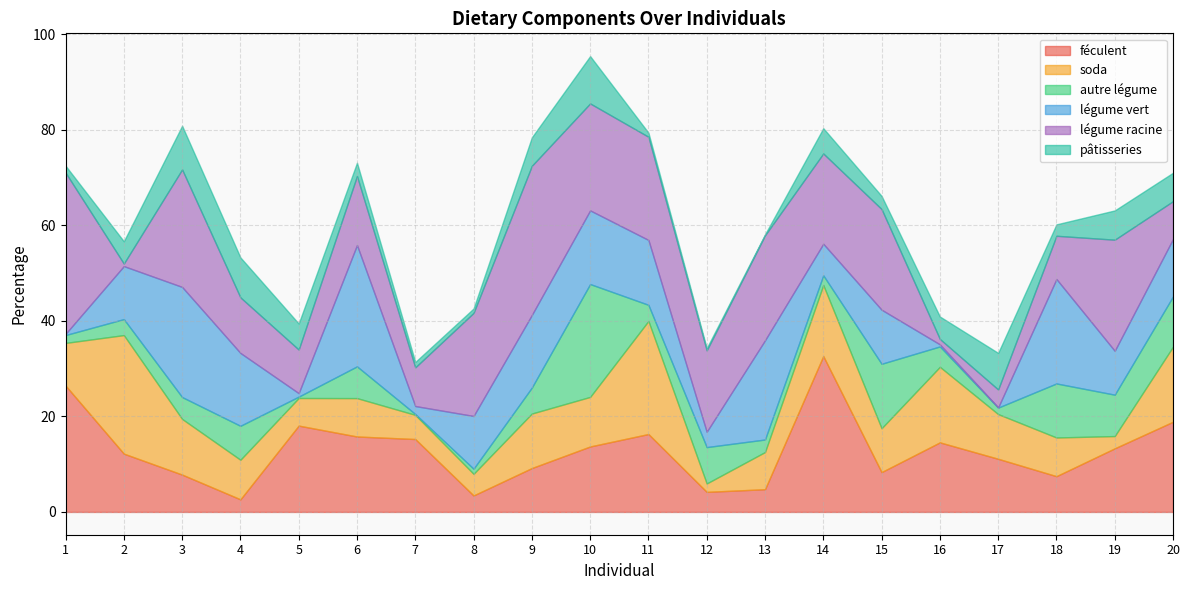

What is the sum of the féculent values at 14 and 8?

36.1